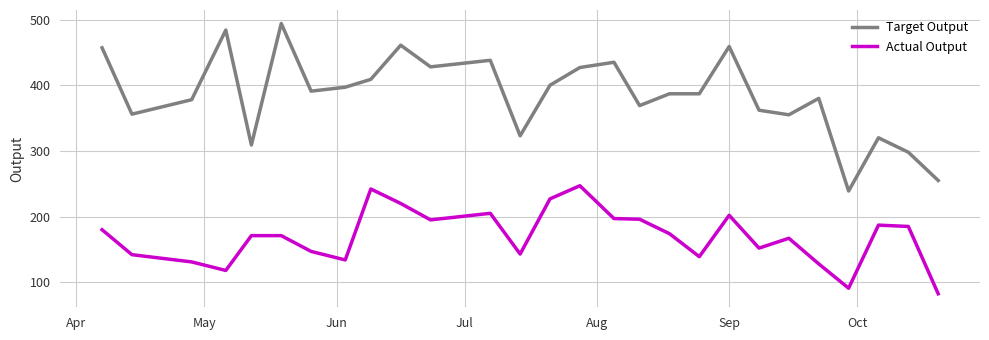

Is this an area chart (filled region under the line)?

No